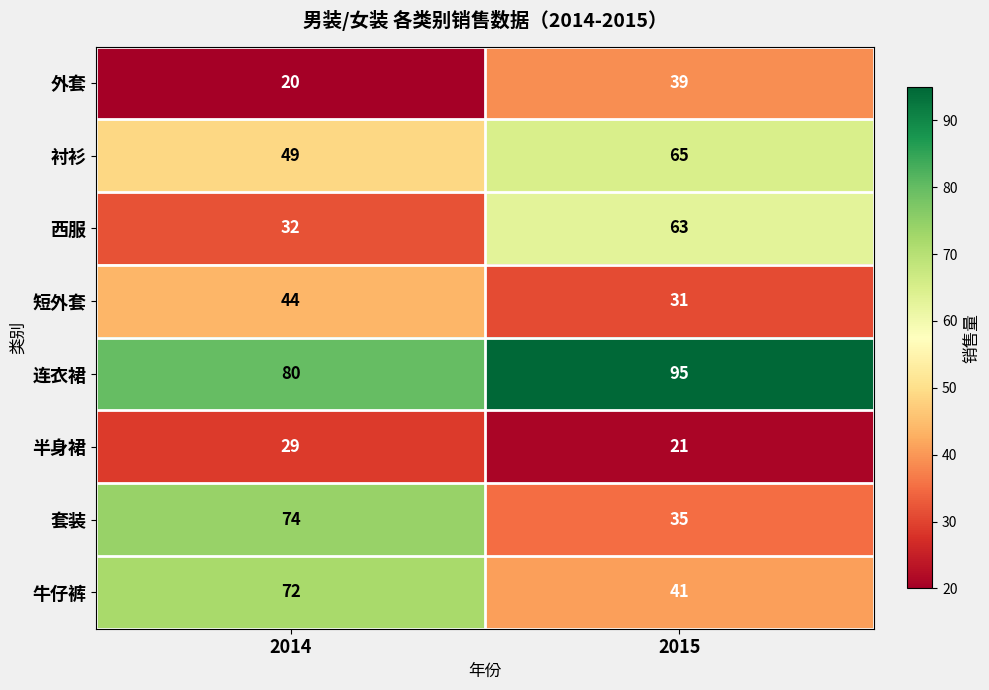

Which series has the widest spread of values?

套装